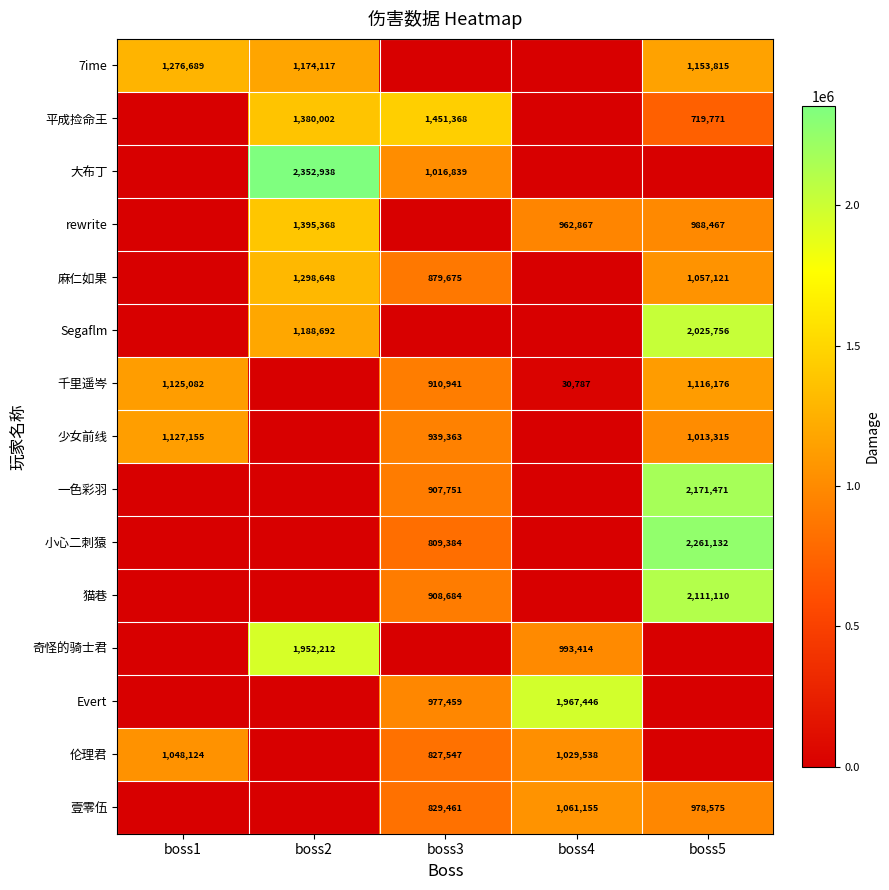

True or false: 平成捡命王 has a value of 452857 at boss2.

False